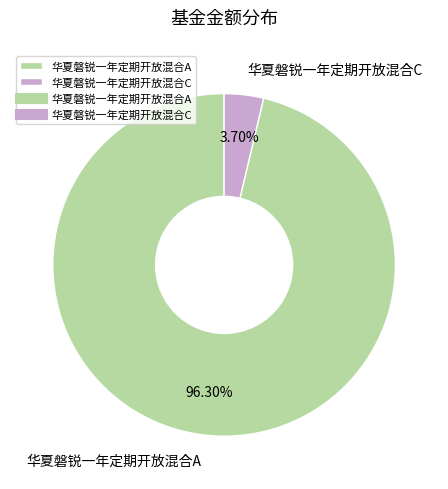

What percentage is the 华夏磐锐一年定期开放混合A slice, to the nearest percent?

96%